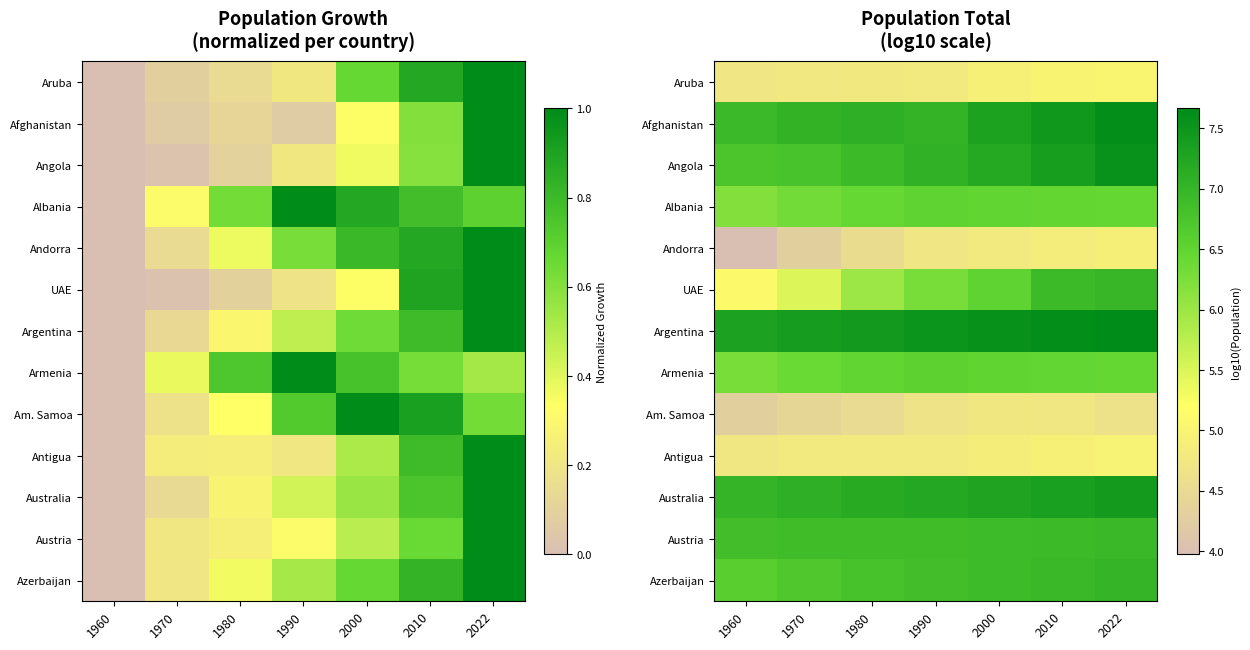

What is the maximum value for Afghanistan?

7.6